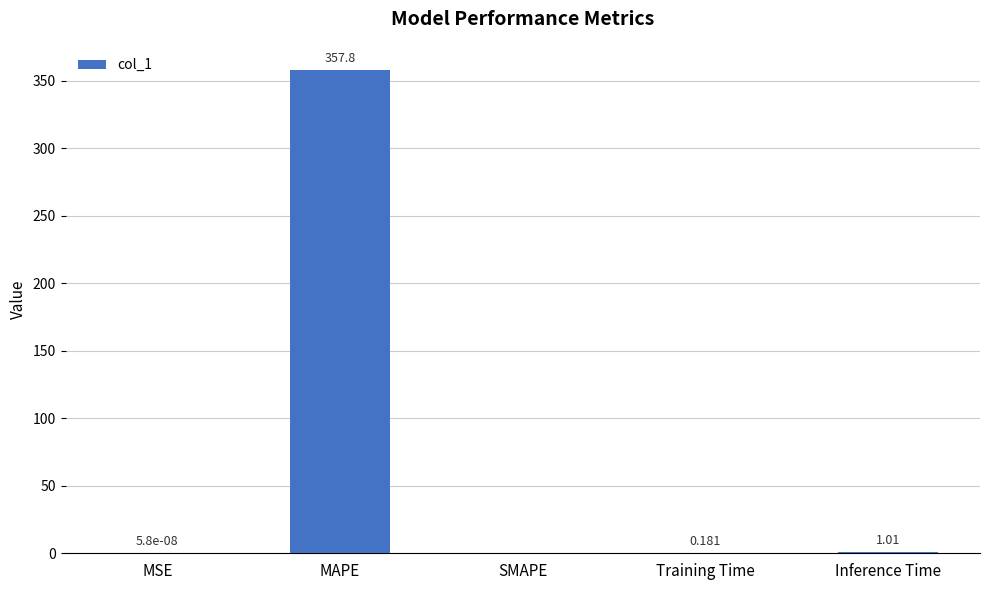

Count the number of categories in the chart.

5